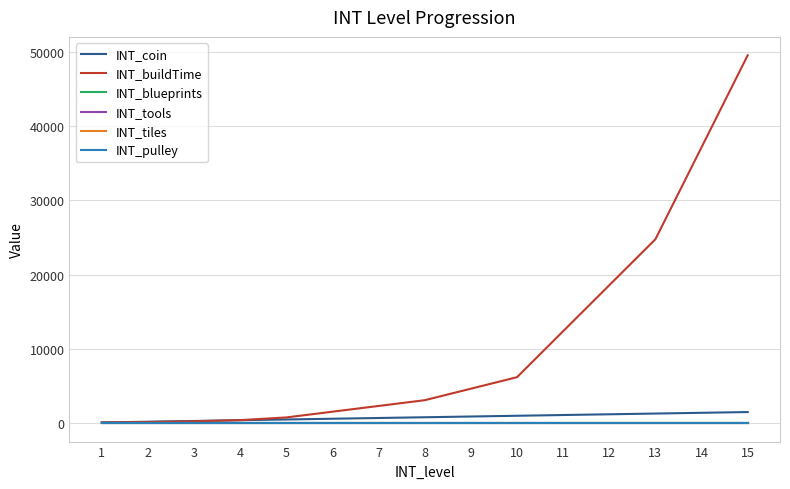

Is the value of INT_blueprints at 4 greater than the value of INT_coin at 2?

No